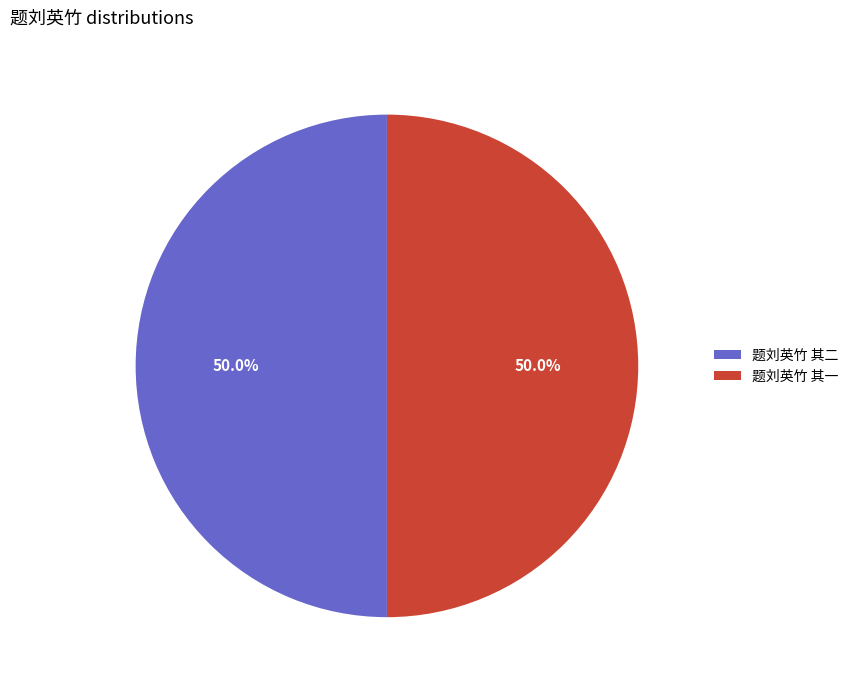

What percentage do 题刘英竹 其二 and 题刘英竹 其一 together represent?

100.0%